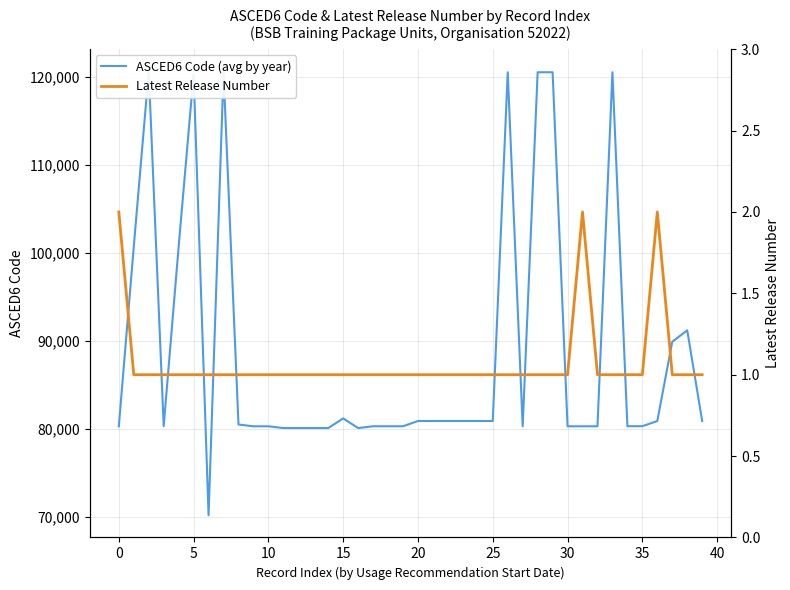

At 39, list the series in order from smallest to largest.

Latest Release Number, ASCED6 Code (avg by year)